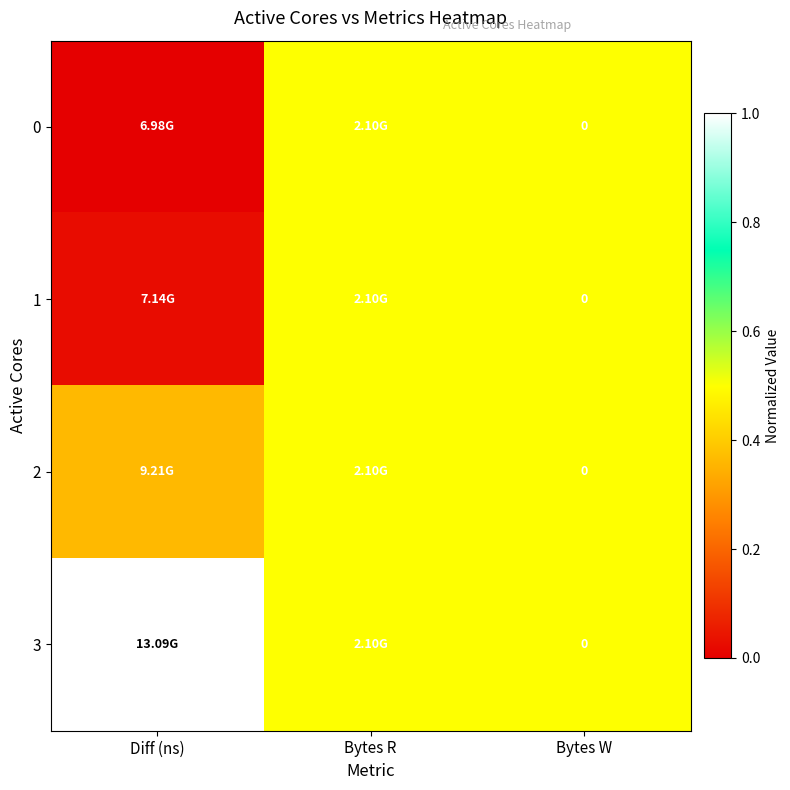

The value of 2 at Bytes R is 0.3. True or false?

False